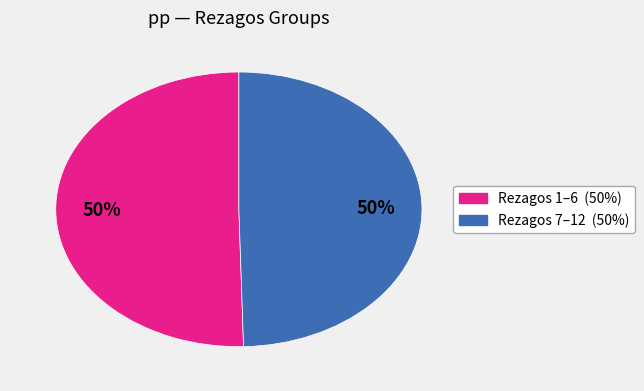

How many slices are in this pie chart?

2